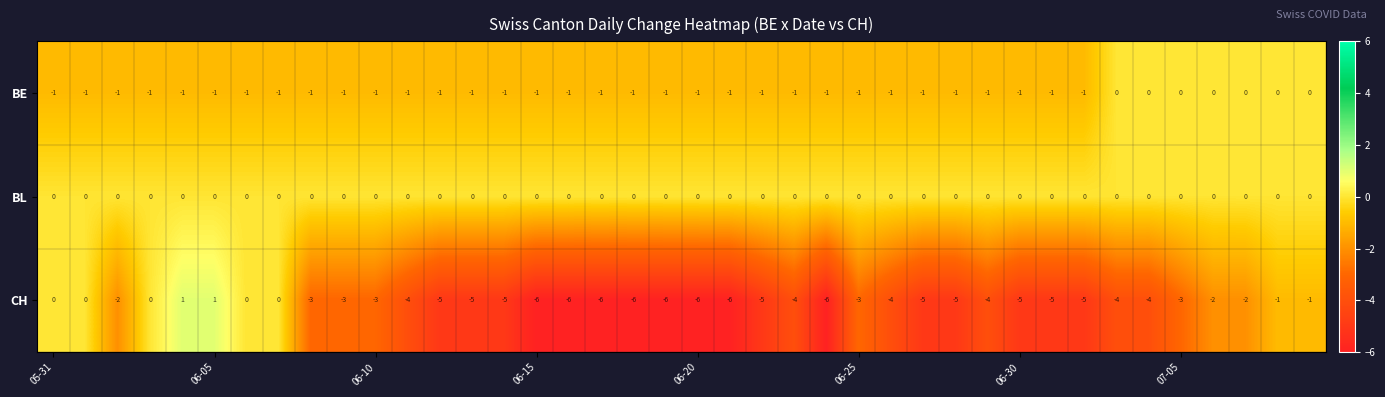

What is the sum of all BE values?

-33